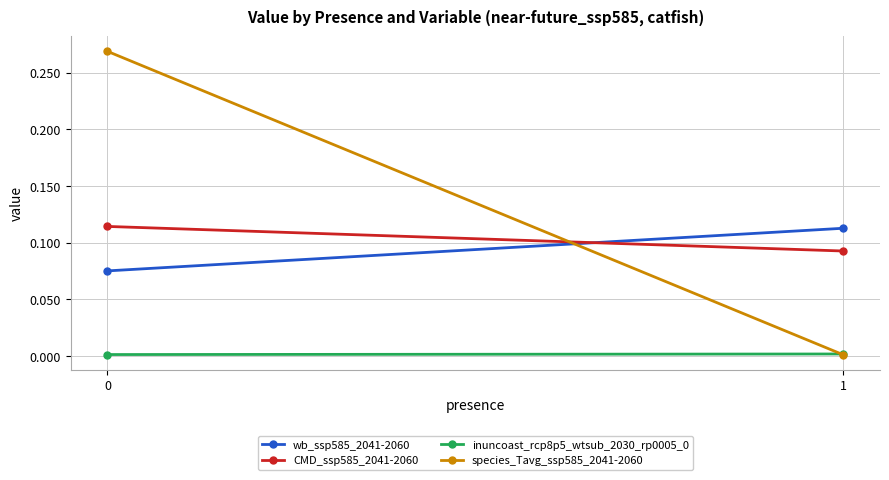

Is this an area chart (filled region under the line)?

No